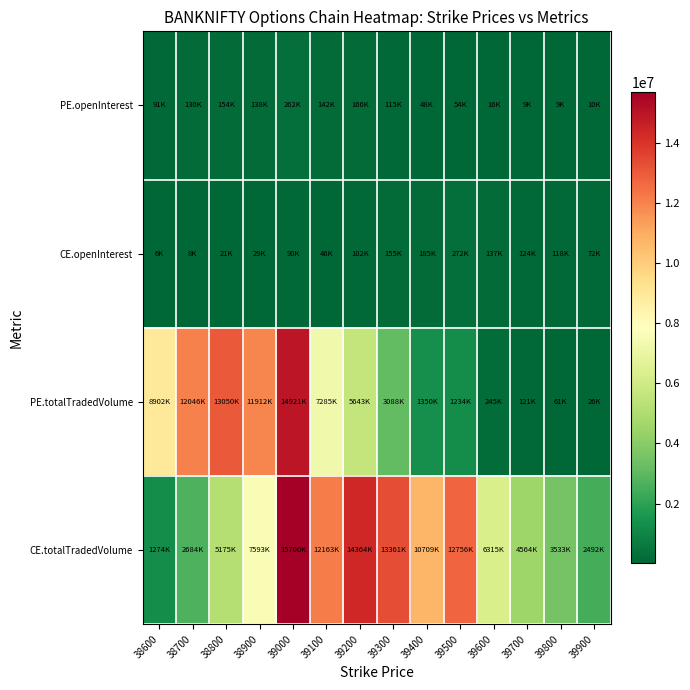

Between 39400 and 38600, which is larger?

38600